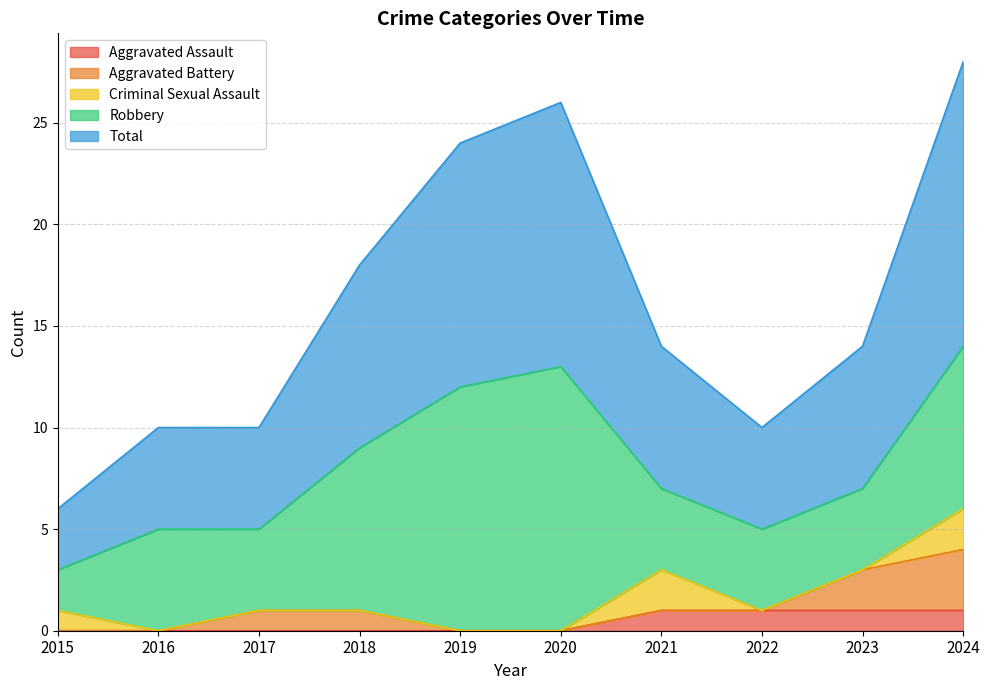

True or false: Total has a value of 11 at 2021.

False